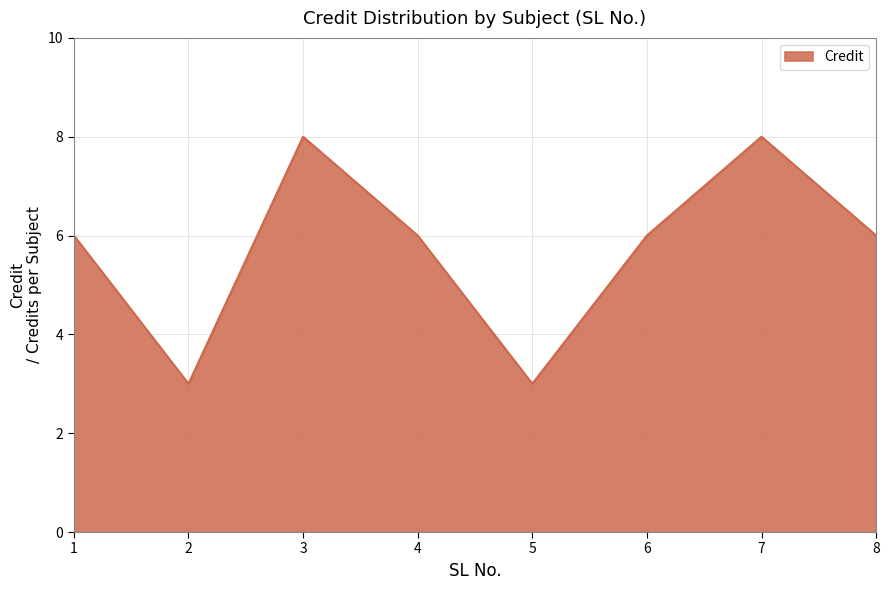

What is the greatest value displayed?

8